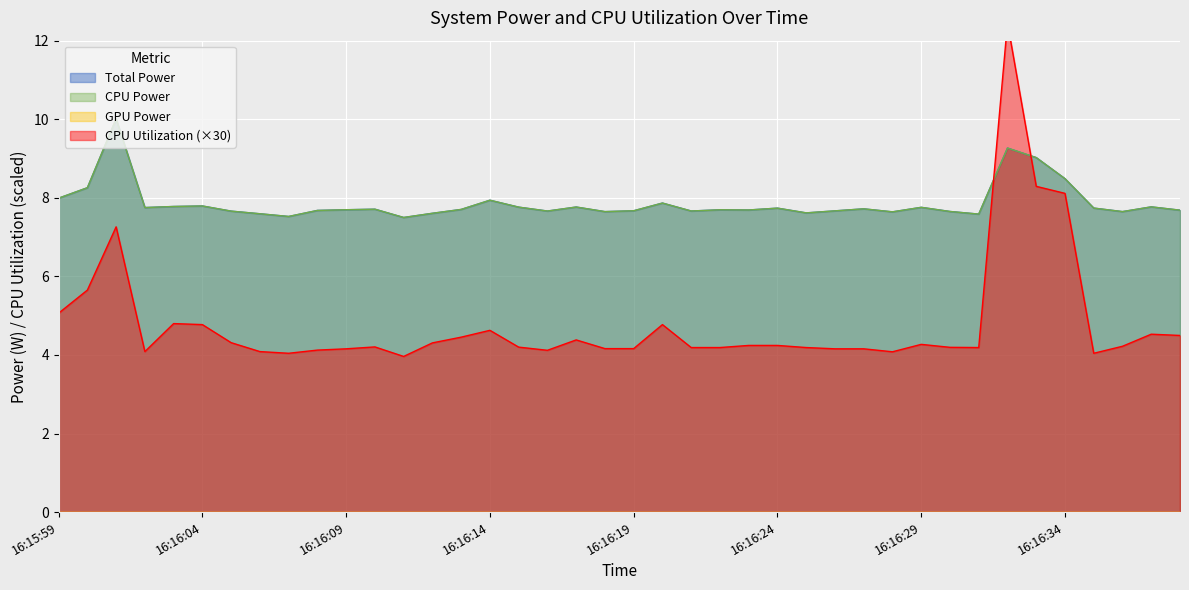

True or false: CPU Utilization has a value of 4.8 at 16:16:03.

True